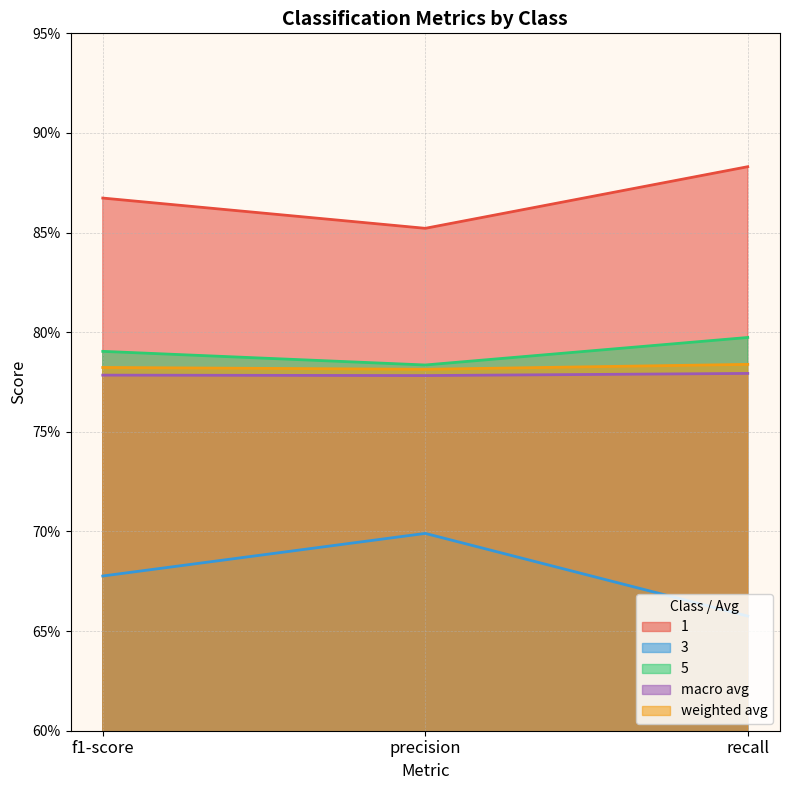

The value of 5 at recall is 1.2. True or false?

False